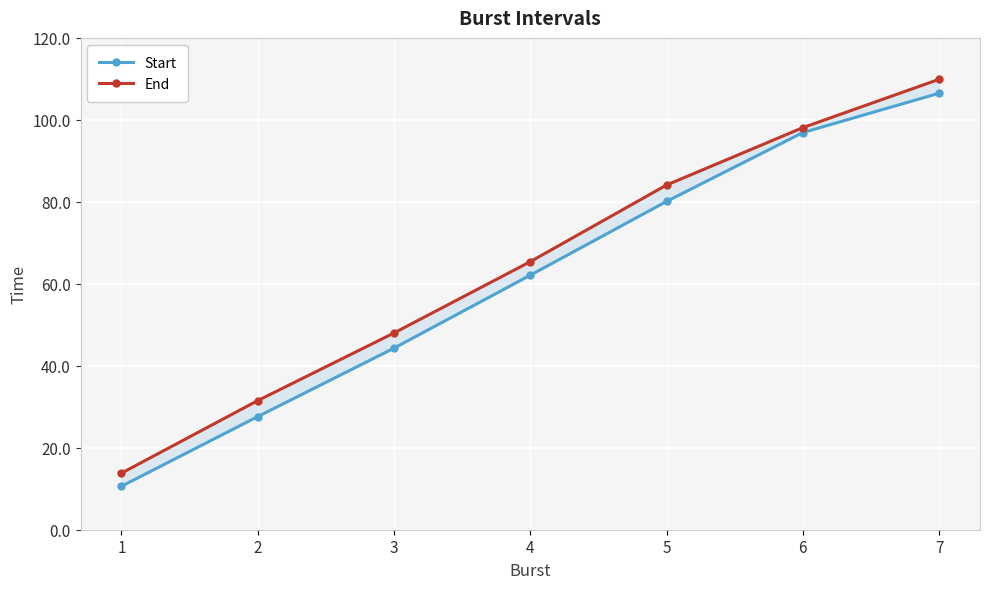

What is the difference between the second highest and second lowest values in the End series?

66.6